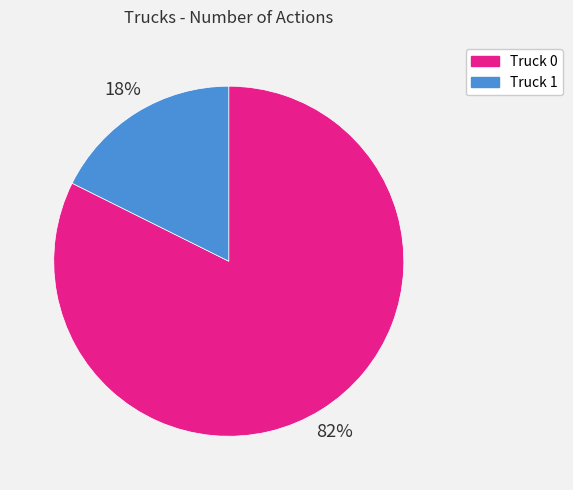

Is there a majority slice in this chart?

Yes